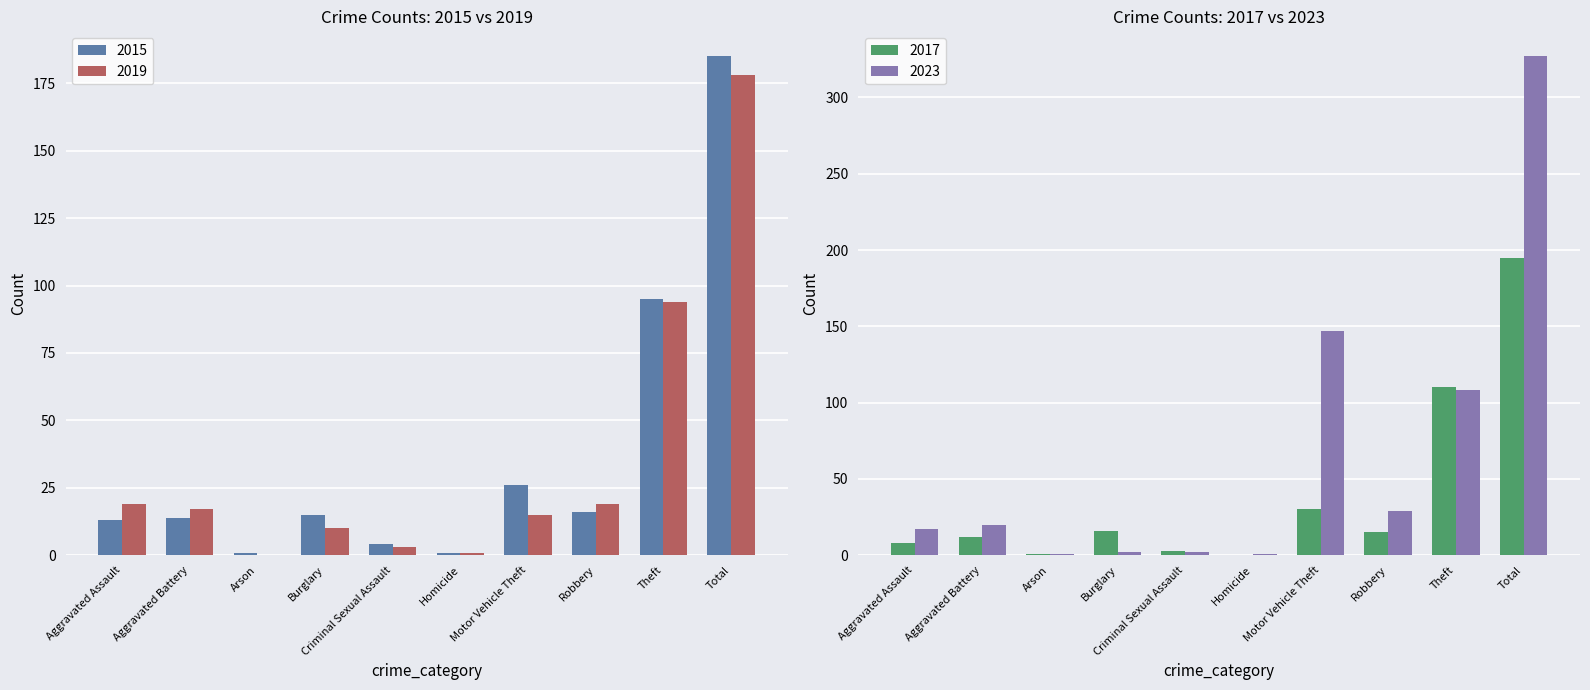

What is the value of the 2019 bar at the 10th from the left?

178